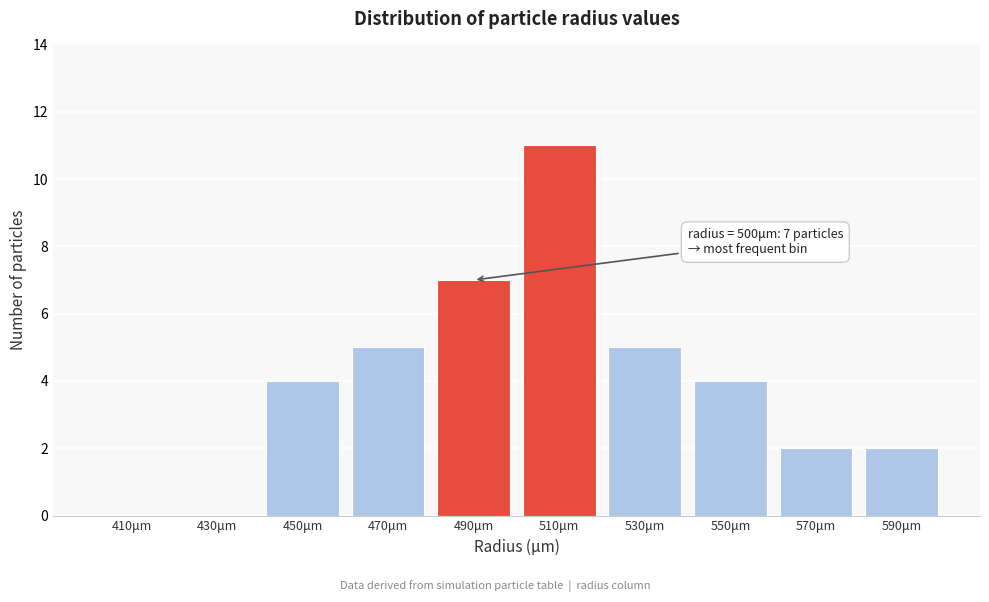

Which range on the x-axis has the tallest bar?

500 to 520